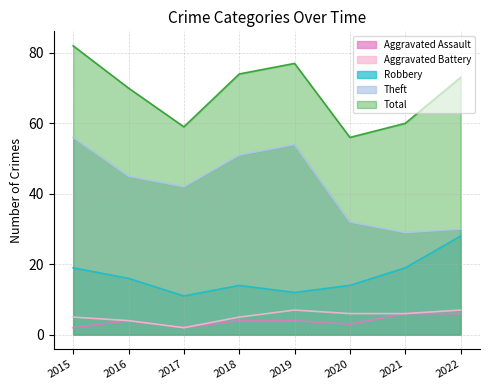

Does the chart display data point markers on the line(s)?

No